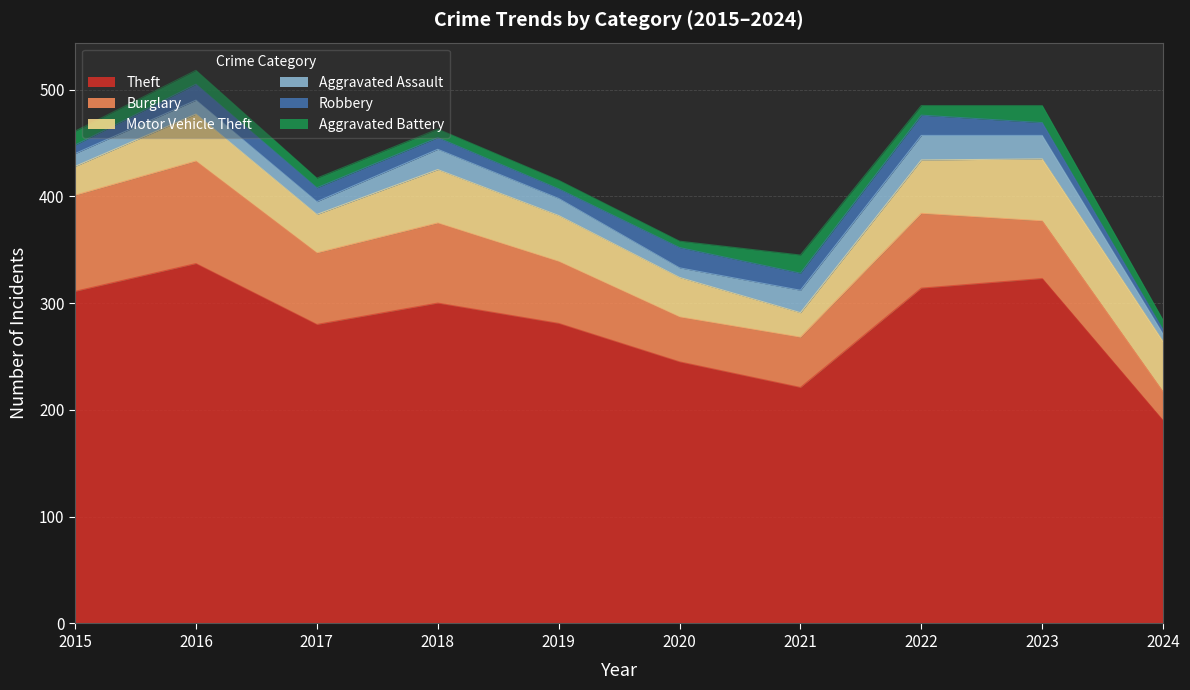

Reading left to right, transcribe all the data shown in this chart.

Theft: 311	337	280	300	281	245	221	314	323	190
Burglary: 90	96	67	75	58	42	47	70	54	27
Motor Vehicle Theft: 27	44	36	50	43	37	23	50	58	47
Aggravated Assault: 12	13	12	19	16	9	21	23	22	7
Robbery: 8	15	13	11	9	19	16	19	12	4
Aggravated Battery: 13	13	9	8	8	6	17	9	16	9